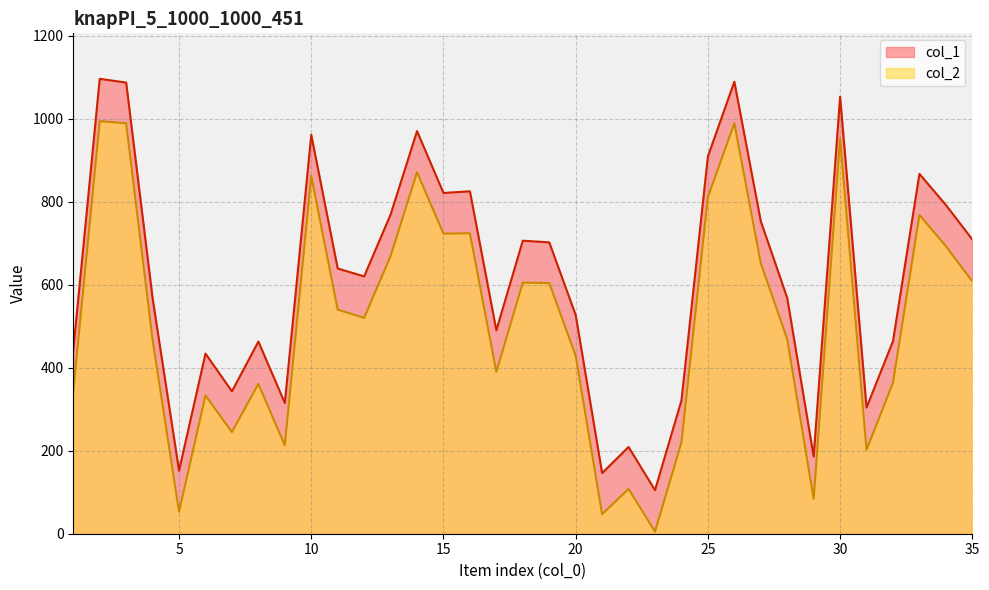

What is the difference between the maximum and minimum values in the col_2 series?

989